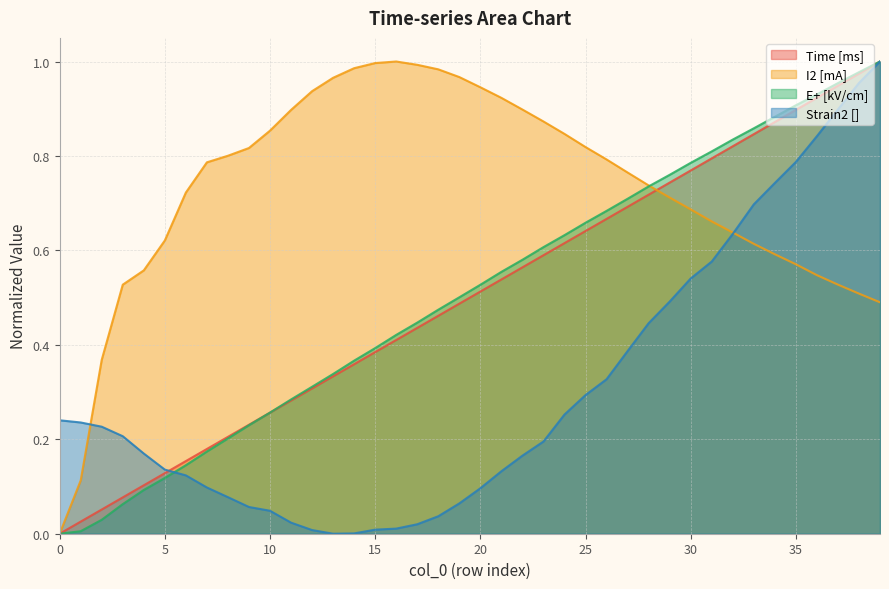

Reading left to right, transcribe all the data shown in this chart.

Time [ms]: 0=0.0	1=0.0	2=0.1	3=0.1	4=0.1	5=0.1	6=0.2	7=0.2	8=0.2	9=0.2	10=0.3	11=0.3	12=0.3	13=0.3	14=0.4	15=0.4	16=0.4	17=0.4	18=0.5	19=0.5	20=0.5	21=0.5	22=0.6	23=0.6	24=0.6	25=0.6	26=0.7	27=0.7	28=0.7	29=0.7	30=0.8	31=0.8	32=0.8	33=0.8	34=0.9	35=0.9	36=0.9	37=0.9	38=1.0	39=1.0
I2 [mA]: 0=0.0	1=0.1	2=0.4	3=0.5	4=0.6	5=0.6	6=0.7	7=0.8	8=0.8	9=0.8	10=0.9	11=0.9	12=0.9	13=1.0	14=1.0	15=1.0	16=1.0	17=1.0	18=1.0	19=1.0	20=0.9	21=0.9	22=0.9	23=0.9	24=0.8	25=0.8	26=0.8	27=0.8	28=0.7	29=0.7	30=0.7	31=0.7	32=0.6	33=0.6	34=0.6	35=0.6	36=0.5	37=0.5	38=0.5	39=0.5
E+ [kV/cm]: 0=0.0	1=0.0	2=0.0	3=0.1	4=0.1	5=0.1	6=0.1	7=0.2	8=0.2	9=0.2	10=0.3	11=0.3	12=0.3	13=0.3	14=0.4	15=0.4	16=0.4	17=0.4	18=0.5	19=0.5	20=0.5	21=0.6	22=0.6	23=0.6	24=0.6	25=0.7	26=0.7	27=0.7	28=0.7	29=0.8	30=0.8	31=0.8	32=0.8	33=0.9	34=0.9	35=0.9	36=0.9	37=1.0	38=1.0	39=1.0
Strain2 []: 0=0.2	1=0.2	2=0.2	3=0.2	4=0.2	5=0.1	6=0.1	7=0.1	8=0.1	9=0.1	10=0.0	11=0.0	12=0.0	13=0.0	14=0.0	15=0.0	16=0.0	17=0.0	18=0.0	19=0.1	20=0.1	21=0.1	22=0.2	23=0.2	24=0.3	25=0.3	26=0.3	27=0.4	28=0.4	29=0.5	30=0.5	31=0.6	32=0.6	33=0.7	34=0.7	35=0.8	36=0.8	37=0.9	38=1.0	39=1.0